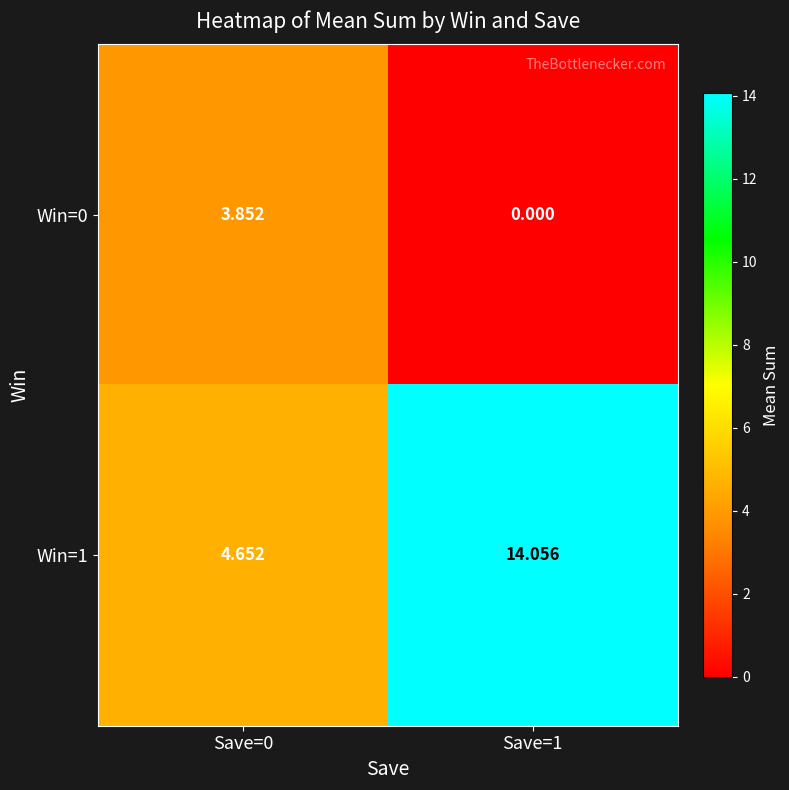

How many distinct data groups are displayed?

2